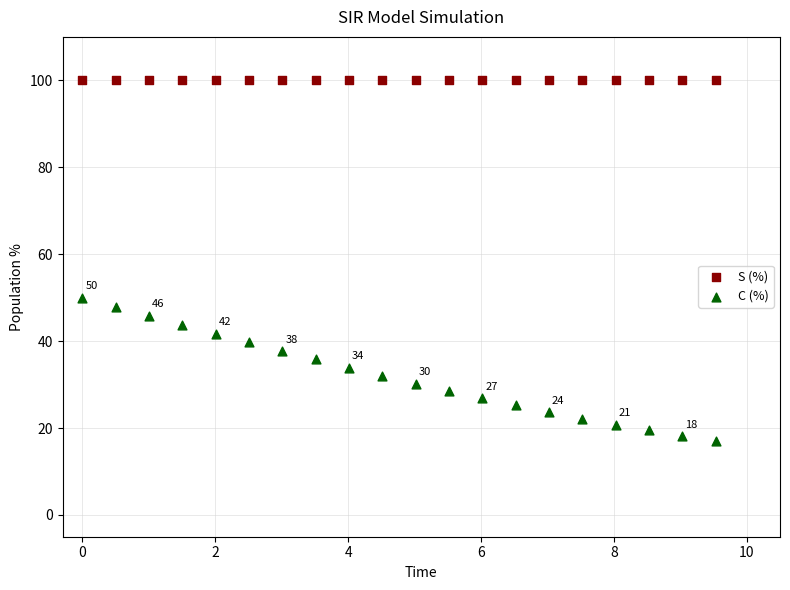

Which series reaches the minimum Y coordinate?

C (%)